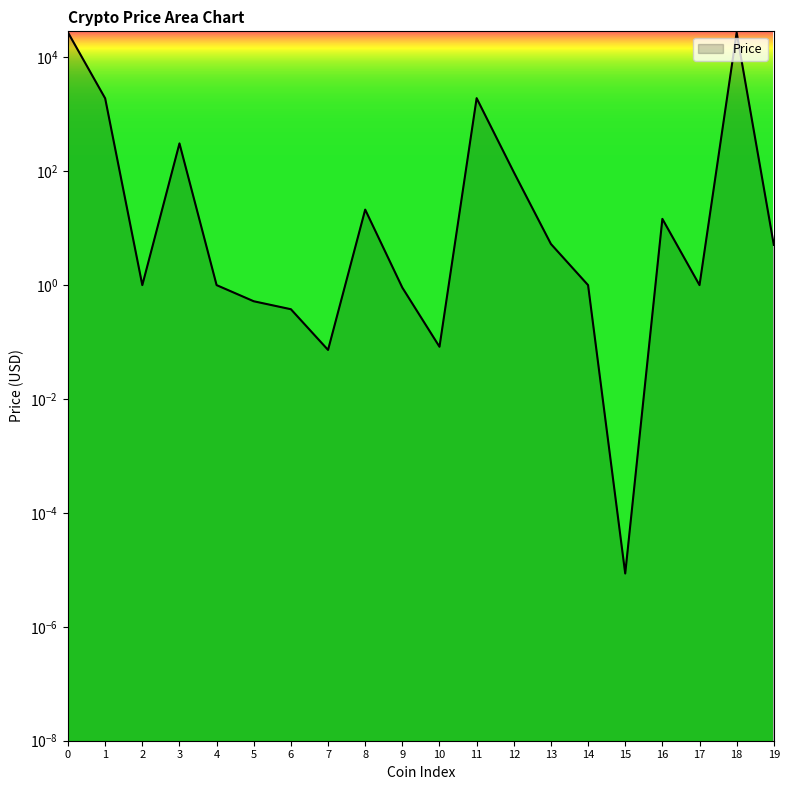

How many points are lower than both their immediate neighbors (excluding endpoints)?

5